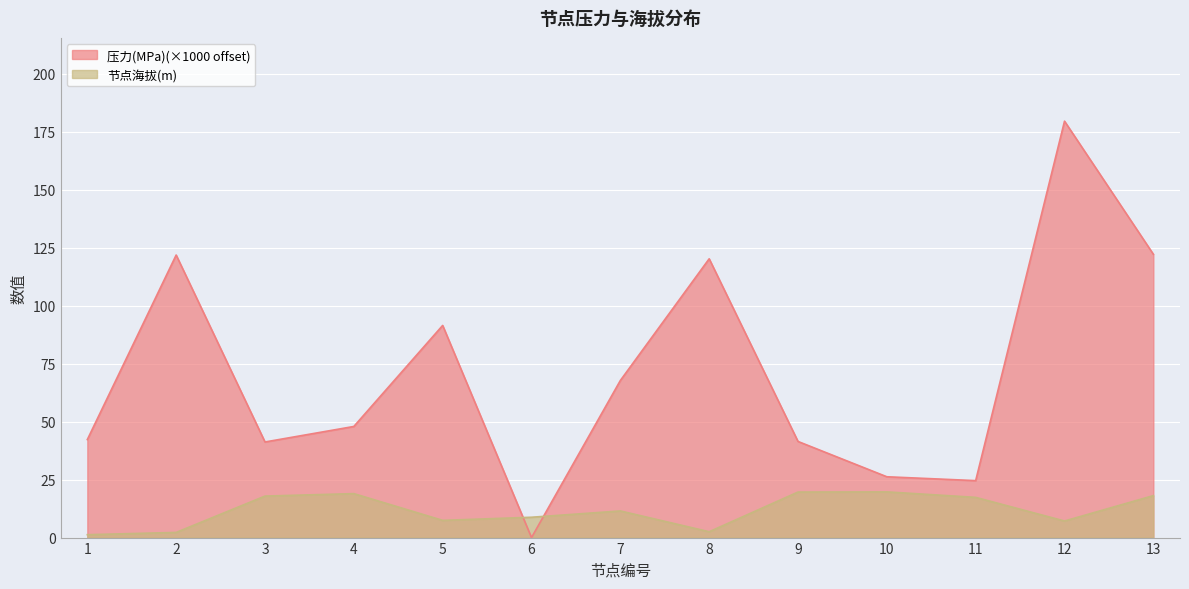

True or false: 节点海拔(m) has a value of 19.0 at 4.

True